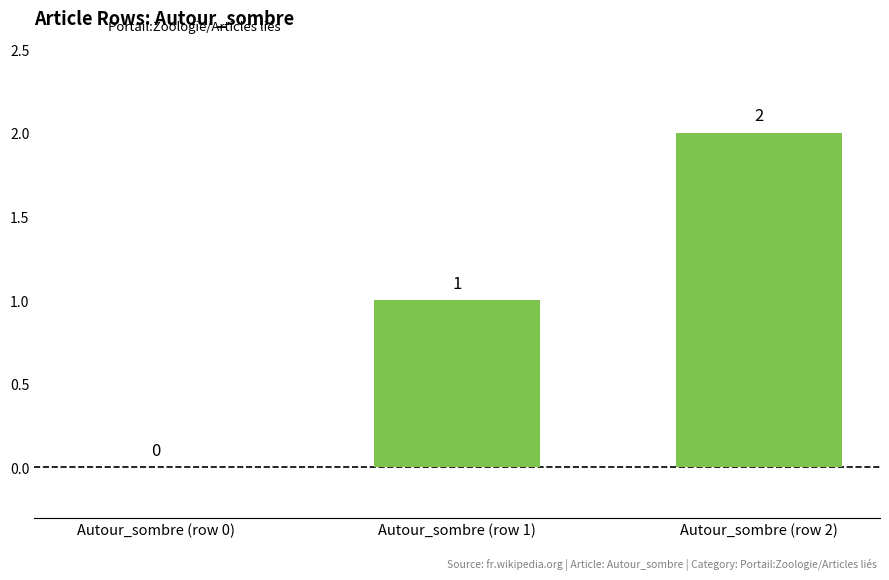

Which label corresponds to the largest value in the chart?

Autour_sombre (row 2)